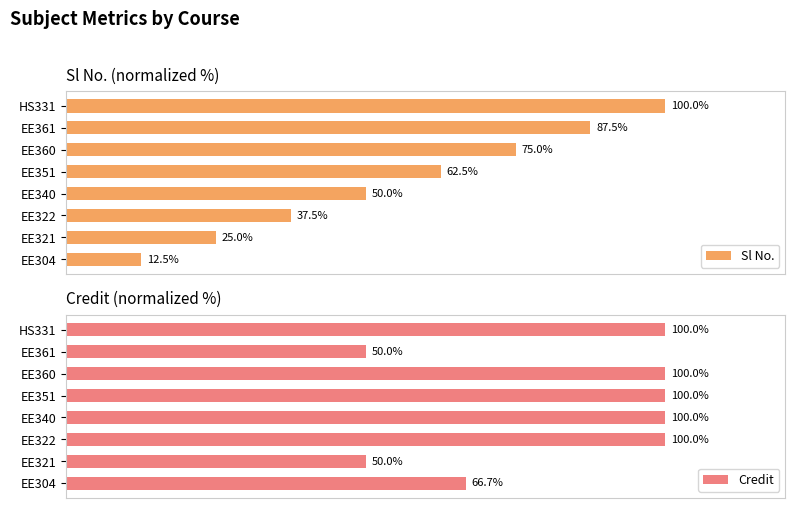

Count the number of categories in the chart.

8